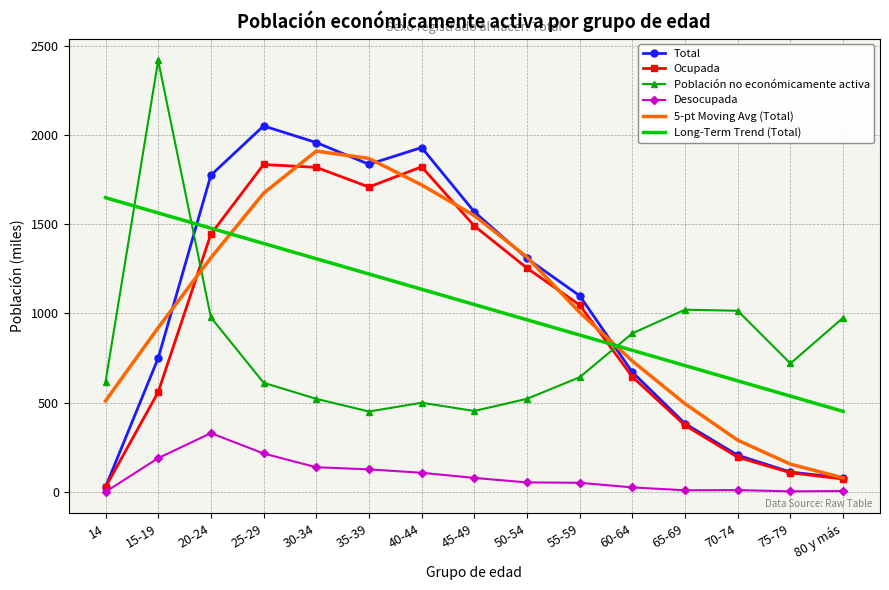

Between 25-29 and 60-64, which series saw the biggest shift?

Total